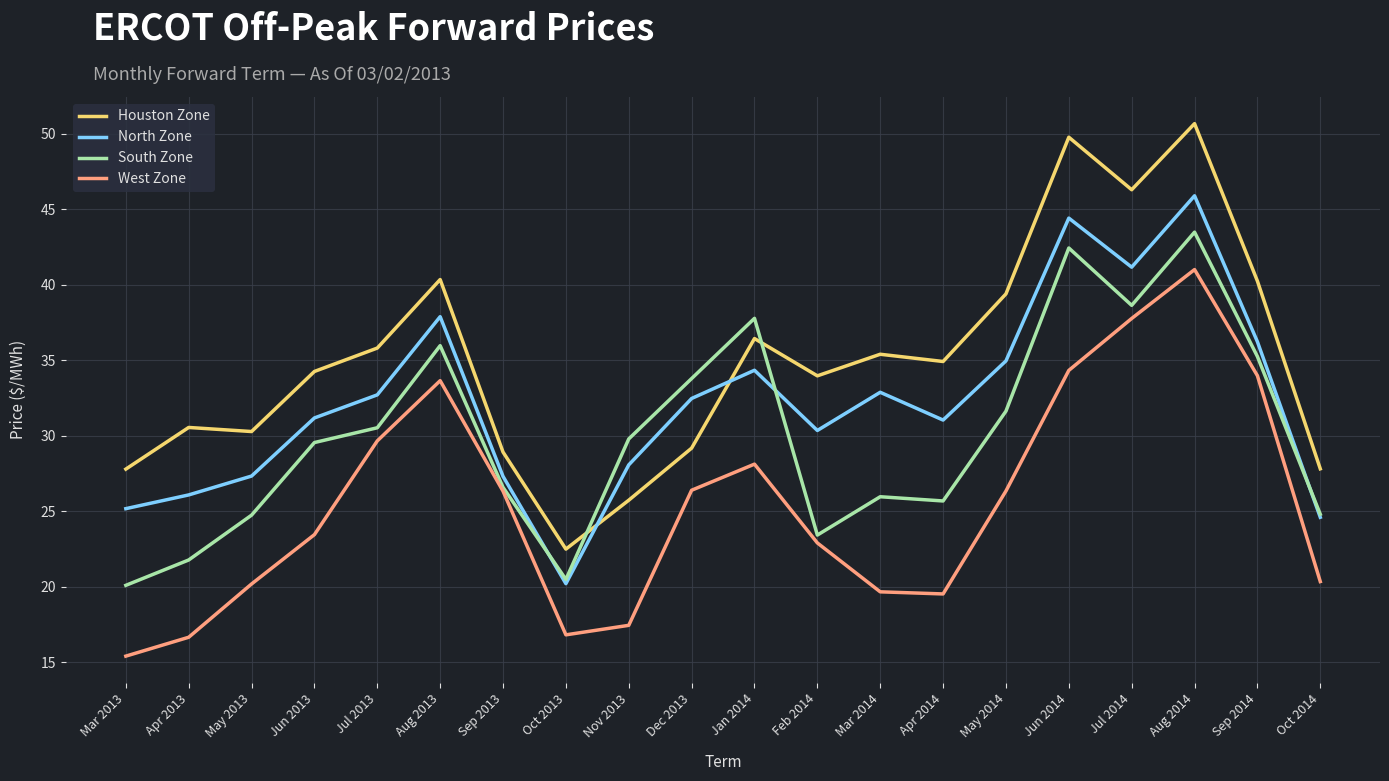

What are all the series names shown in the legend?

Houston Zone, North Zone, South Zone, West Zone